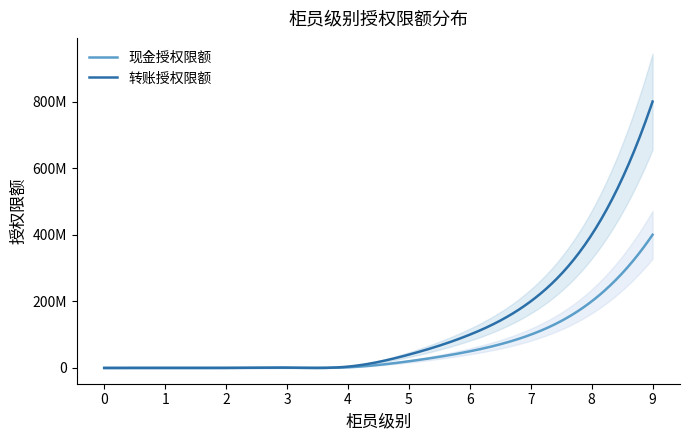

List the series in order of their overall mean, highest first.

转账授权限额, 现金授权限额